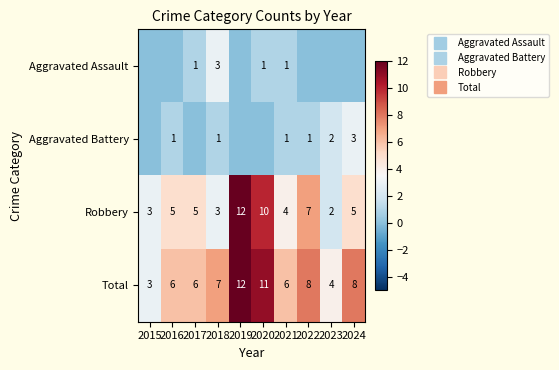

Rank the series at 2017 from lowest to highest value.

Aggravated Battery, Aggravated Assault, Robbery, Total